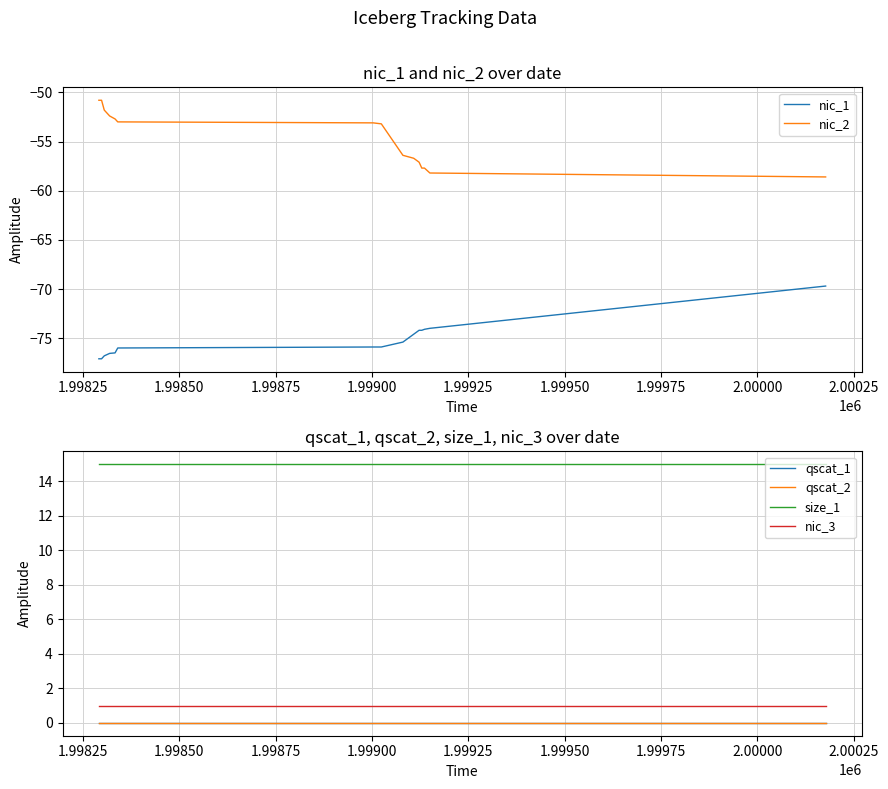

What is the minimum value for nic_2?

-58.6